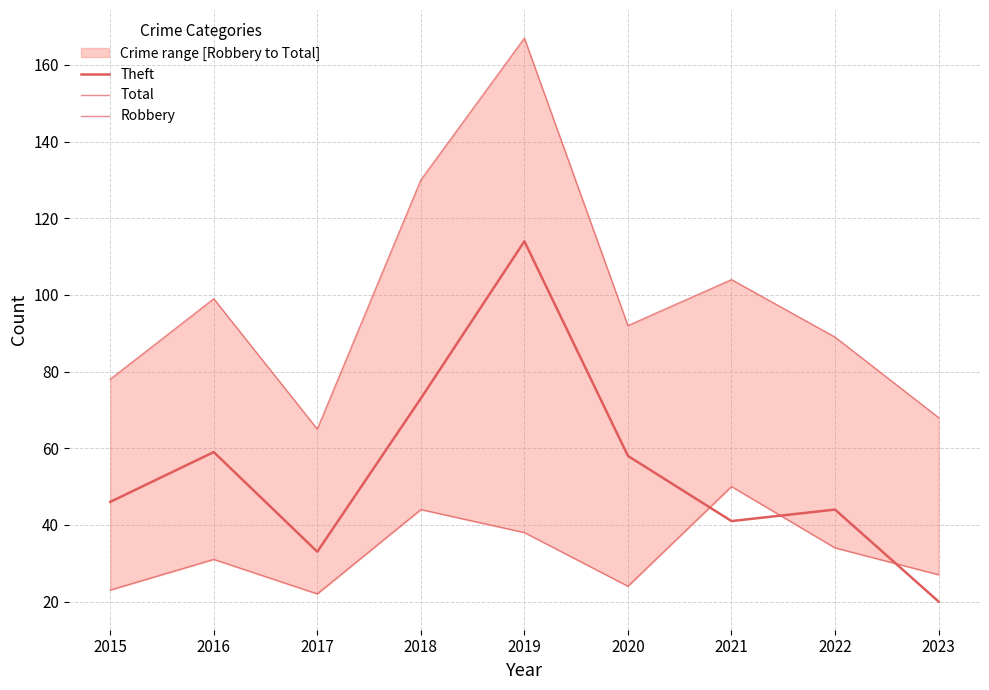

Where is Theft nearest to the value 67?

2018